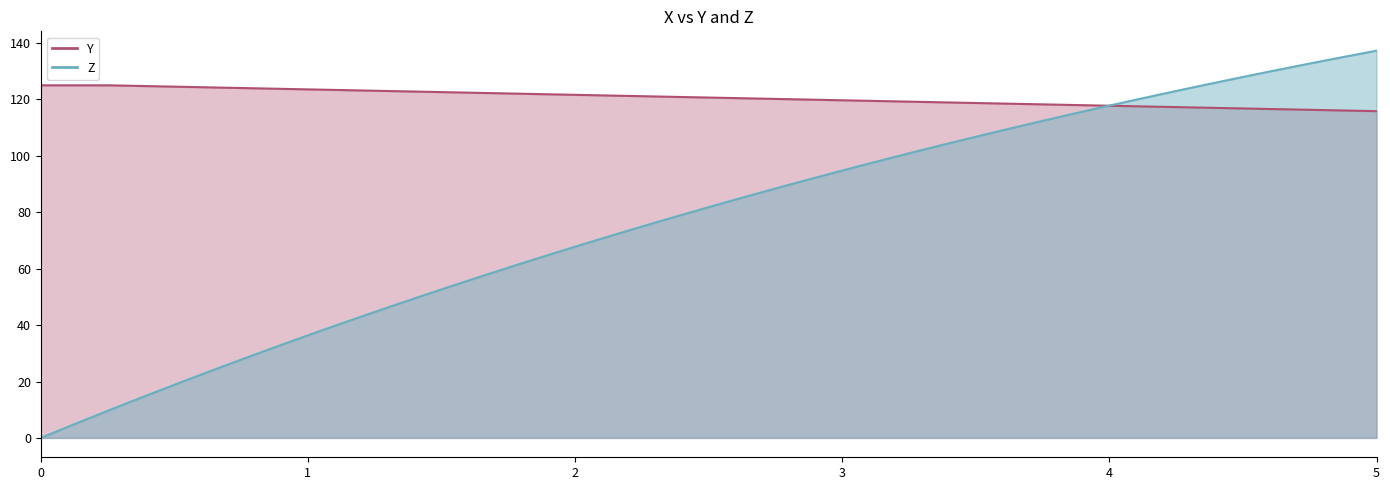

What is the value of the Y point at the 38th from the left?

116.3